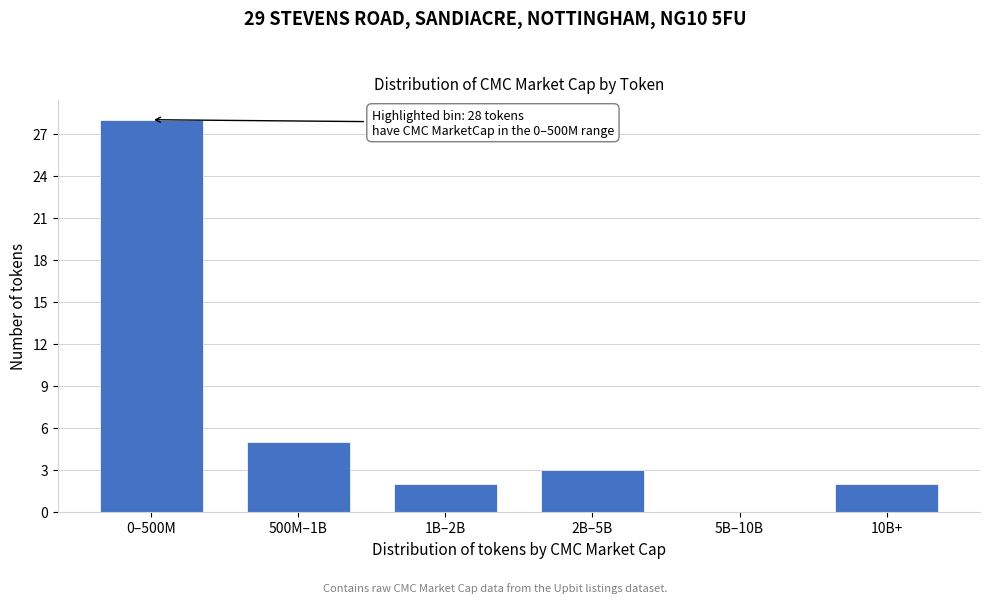

Reading left to right, what are all the values shown in this chart?

0–500M=28	500M–1B=5	1B–2B=2	2B–5B=3	5B–10B=0	10B+=2